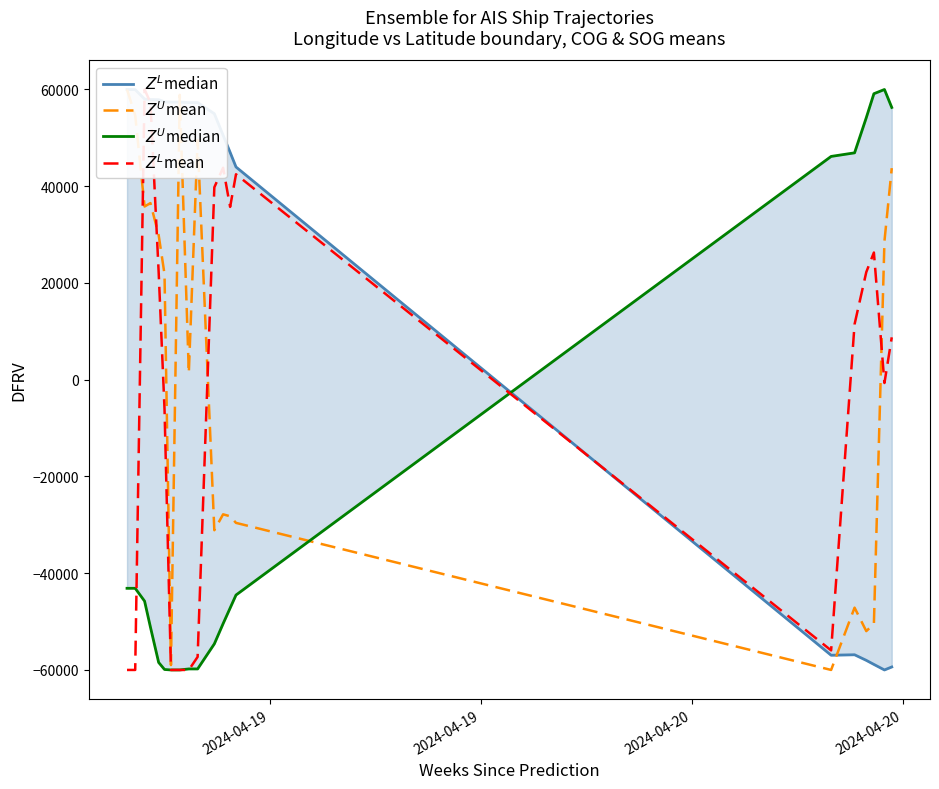

Which series ends up on top after the final intersection of $Z^U$mean and $Z^L$mean?

$Z^U$mean